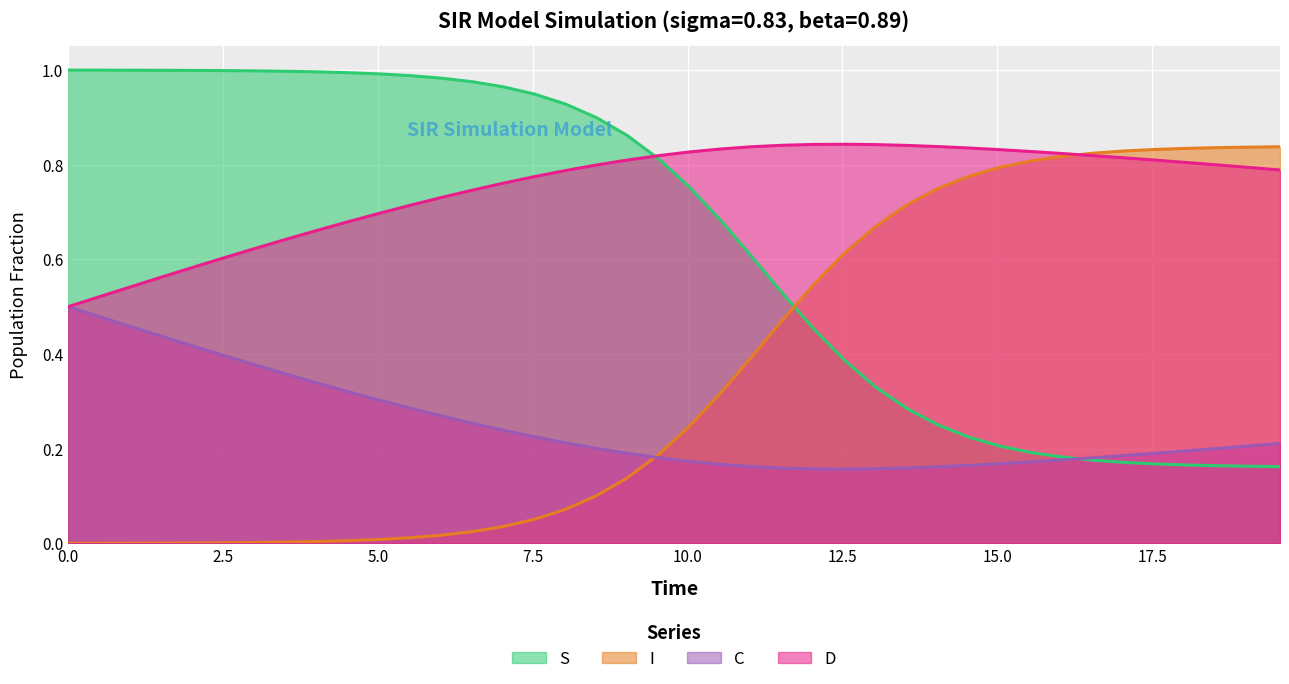

List the series in order of their overall mean, highest first.

D, S, I, C